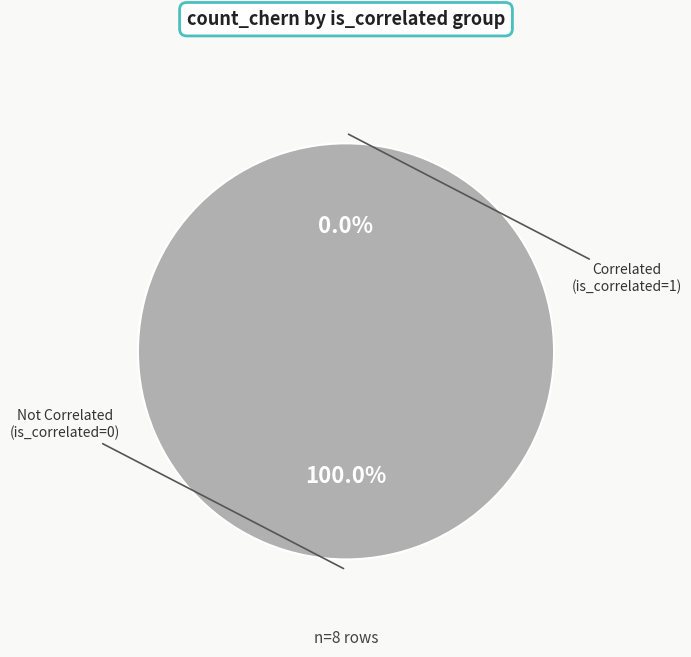

Is it true that s3-s6 is 30% of the pie?

True